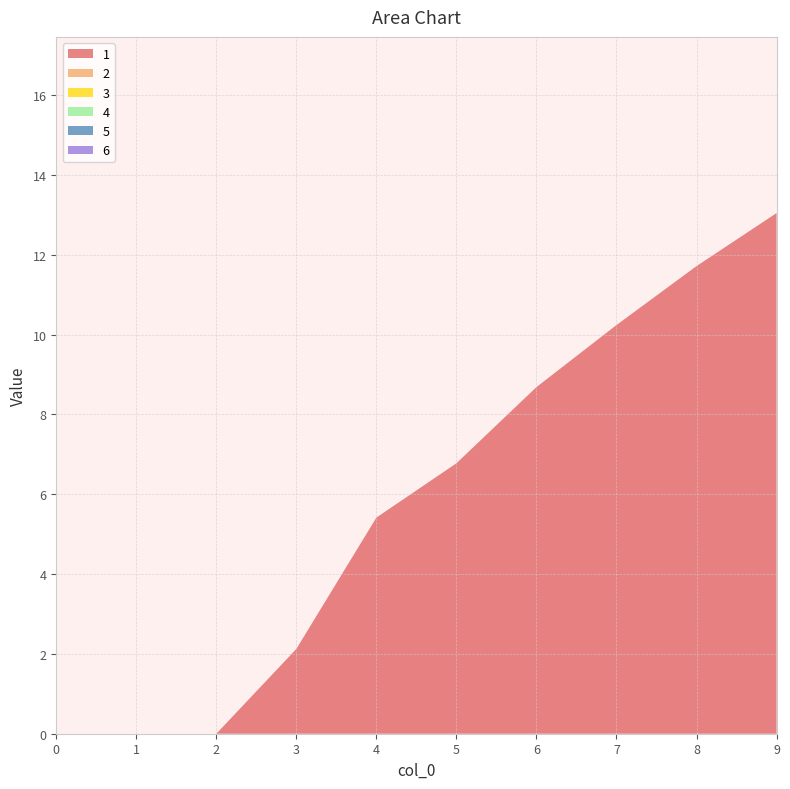

Reading left to right, what are all the values shown in this chart?

1: 0=0.0	1=0.0	2=0.0	3=2.1	4=5.4	5=6.8	6=8.7	7=10.2	8=11.7	9=13.0
2: 0=0.0	1=0.0	2=0.0	3=0.0	4=0.0	5=0.0	6=0.0	7=0.0	8=0.0	9=0.0
3: 0=0.0	1=0.0	2=0.0	3=0.0	4=0.0	5=0.0	6=0.0	7=0.0	8=0.0	9=0.0
4: 0=0.0	1=0.0	2=0.0	3=0.0	4=0.0	5=0.0	6=0.0	7=0.0	8=0.0	9=0.0
5: 0=0.0	1=0.0	2=0.0	3=0.0	4=0.0	5=0.0	6=0.0	7=0.0	8=0.0	9=0.0
6: 0=0.0	1=0.0	2=0.0	3=0.0	4=0.0	5=0.0	6=0.0	7=0.0	8=0.0	9=0.0